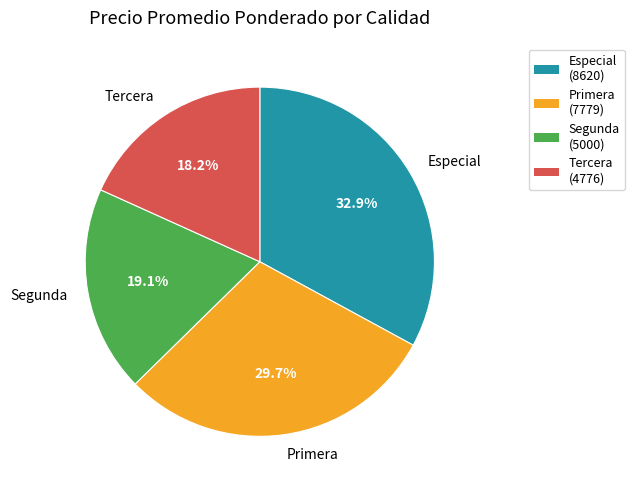

Combined, what portion of the pie is Tercera and Especial?

51.2%